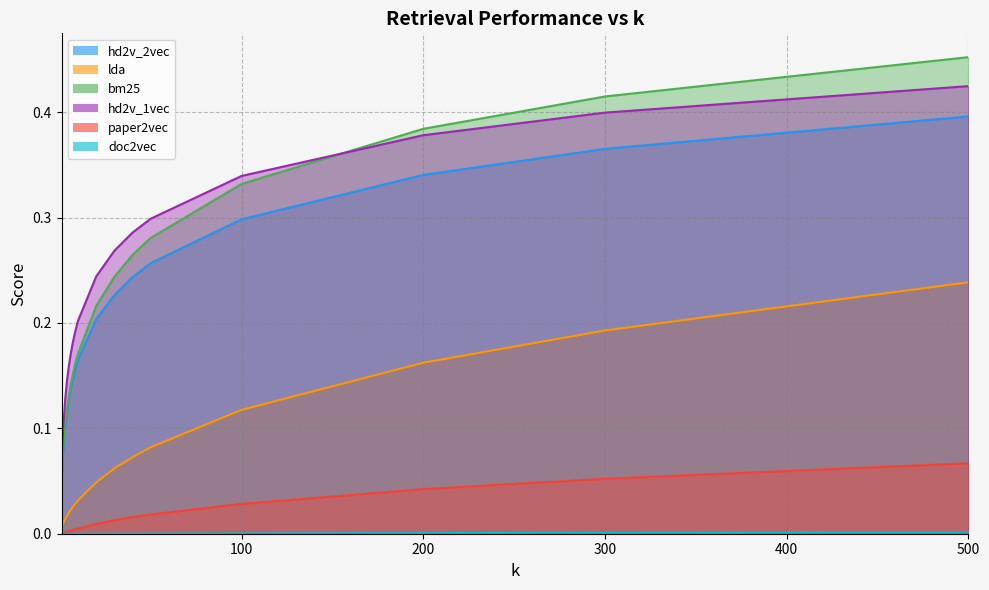

Rank the series by their maximum value, from highest to lowest.

bm25, hd2v_1vec, hd2v_2vec, lda, paper2vec, doc2vec